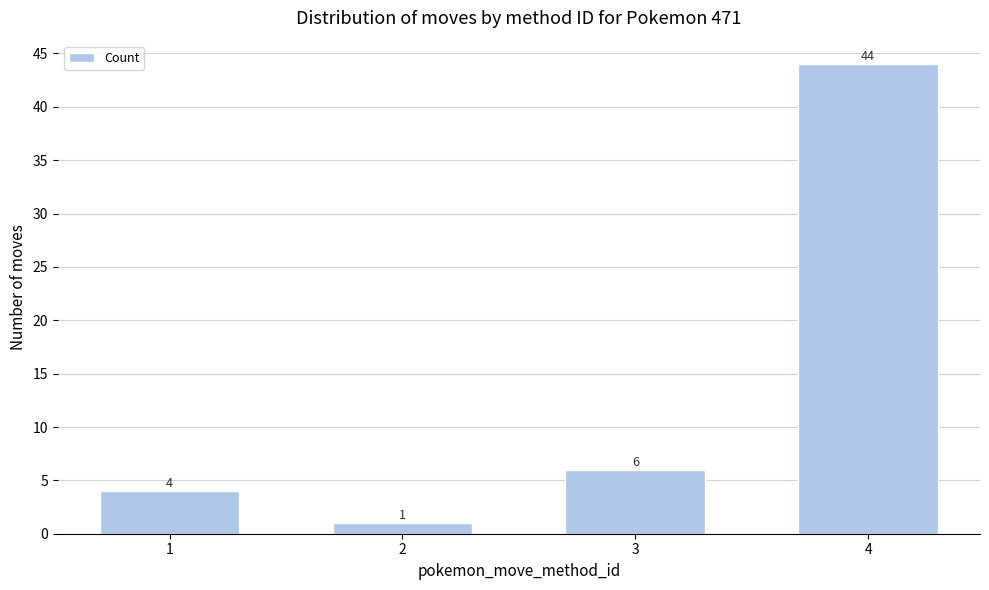

Reading right to left, list all the values displayed in this chart.

4=44	3=6	2=1	1=4